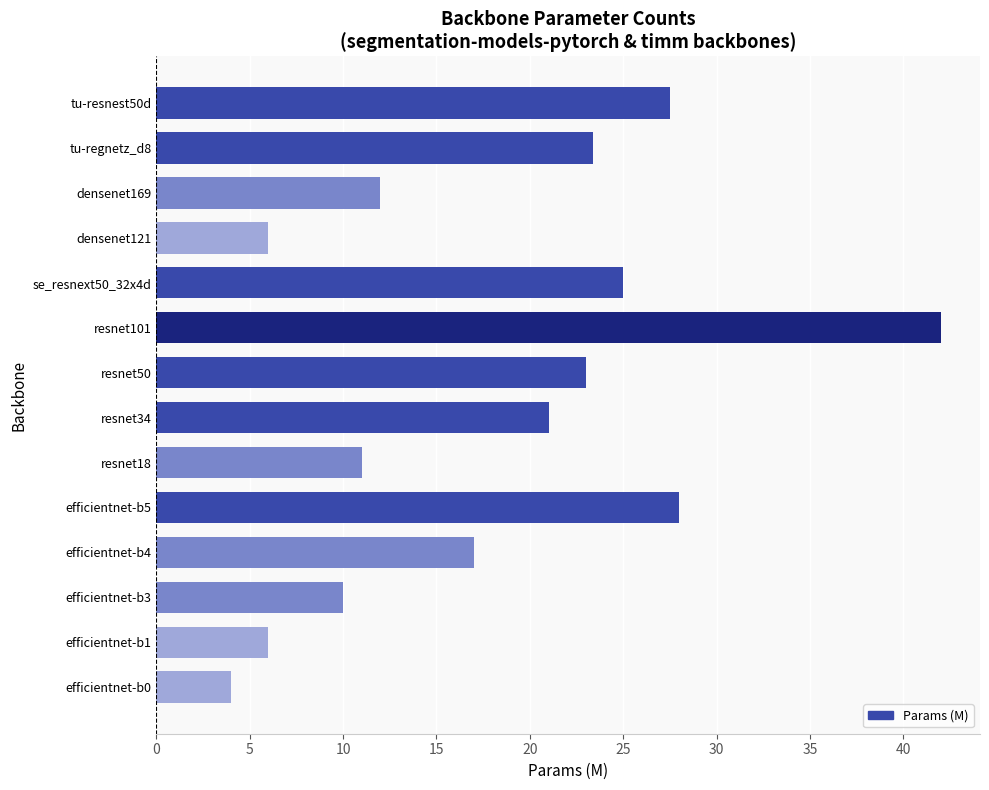

Reading bottom to top, extract all data points from this chart.

efficientnet-b0=4.0	efficientnet-b1=6.0	efficientnet-b3=10.0	efficientnet-b4=17.0	efficientnet-b5=28.0	resnet18=11.0	resnet34=21.0	resnet50=23.0	resnet101=42.0	se_resnext50_32x4d=25.0	densenet121=6.0	densenet169=12.0	tu-regnetz_d8=23.4	tu-resnest50d=27.5